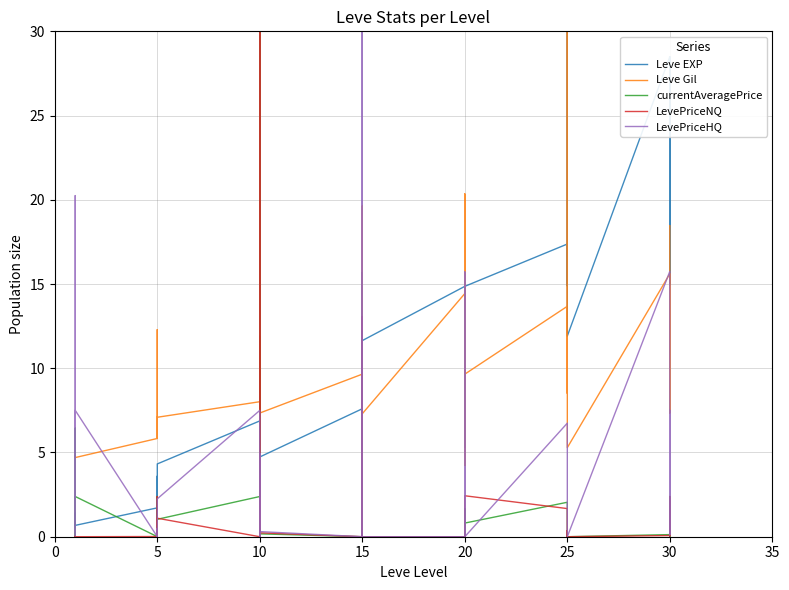

What is the total value across all series at 0?

5.7